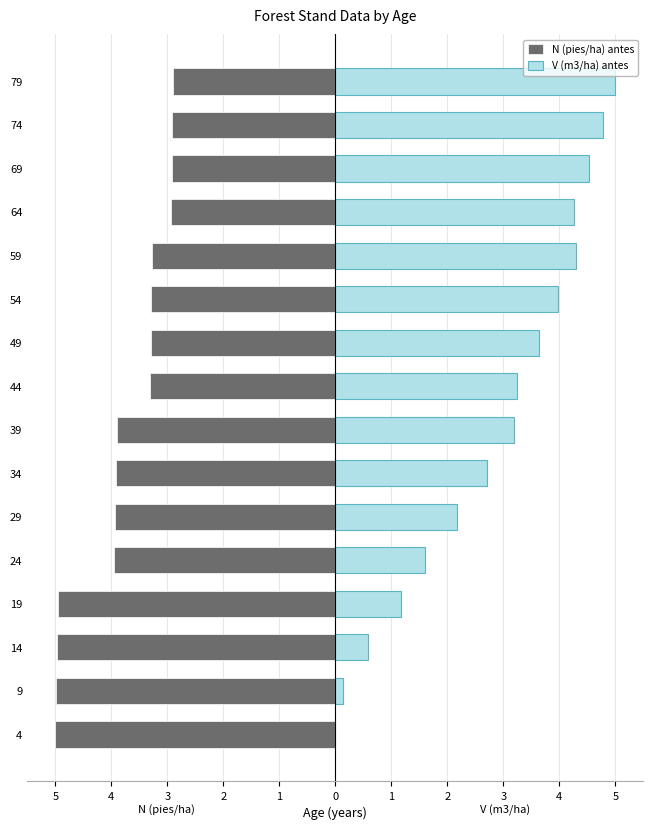

List the series in order of their overall mean, highest first.

V (m3/ha) antes, N (pies/ha) antes